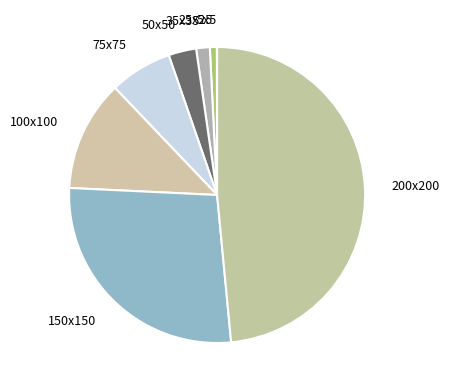

Is the sum of 75x75 and 100x100 greater than half?

No